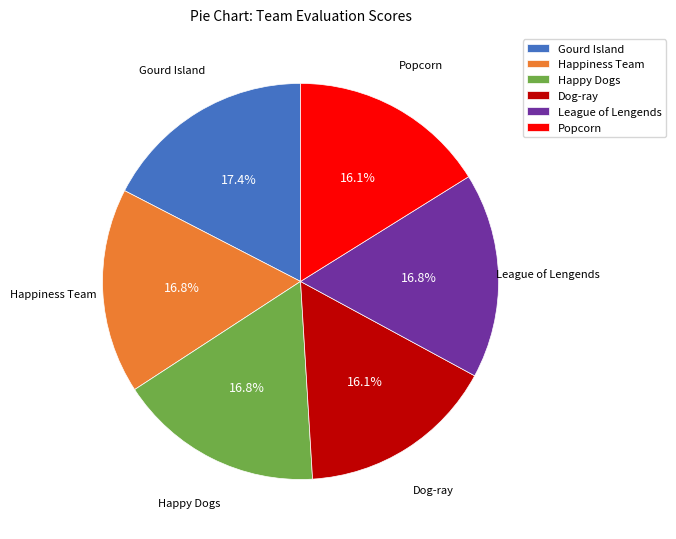

What portion of the pie excludes League of Lengends?

83.2%